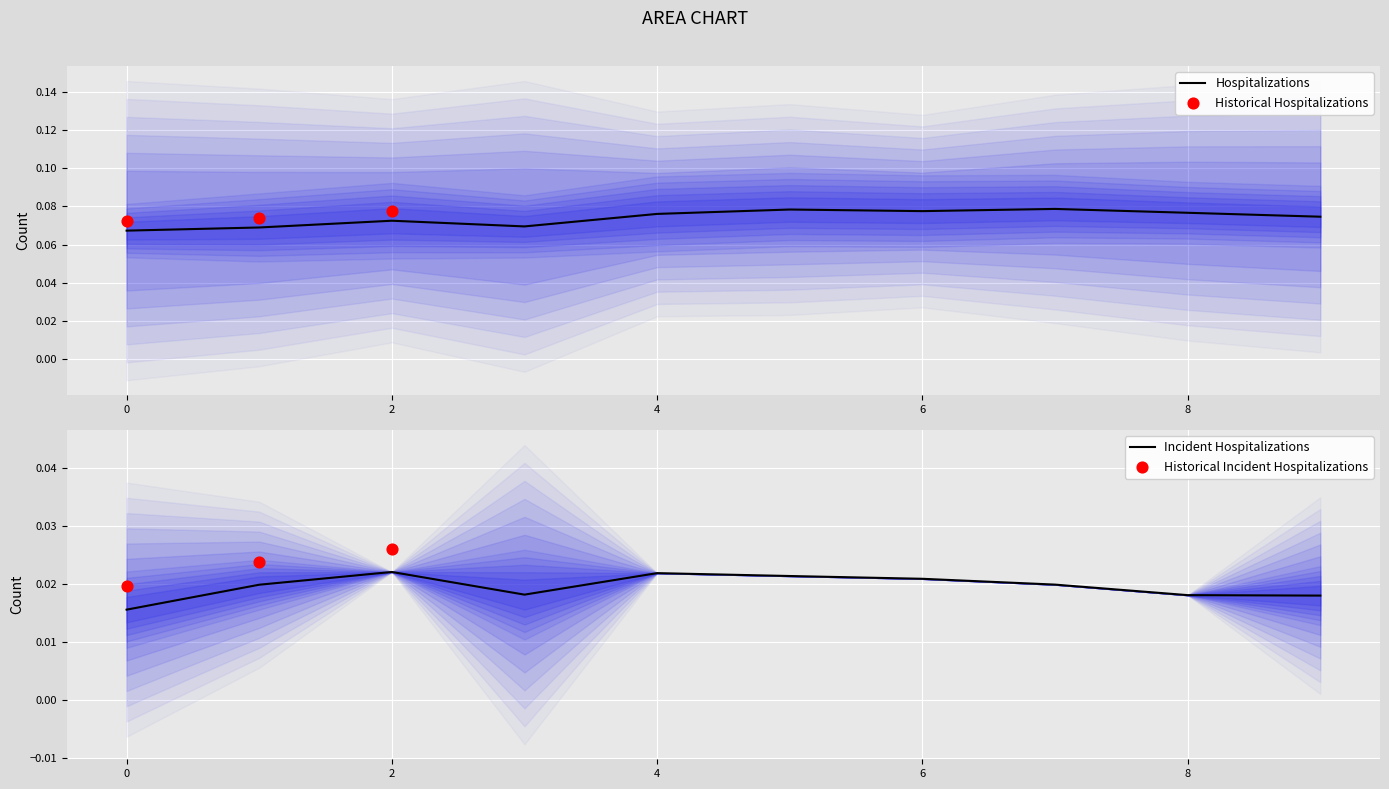

At how many categories does at least one series exceed 0?

10